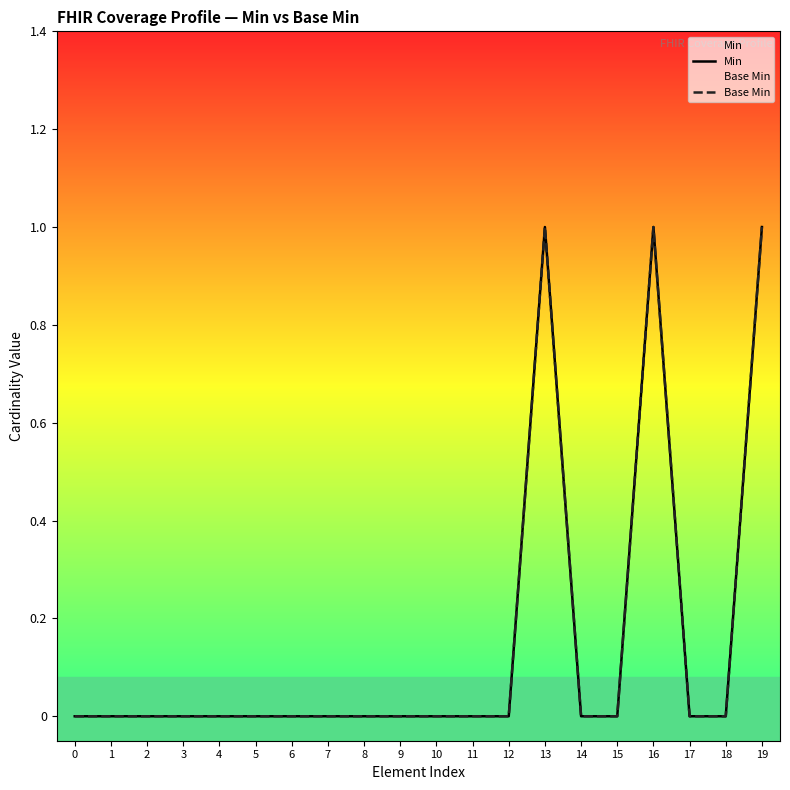

Rank the series by their maximum value, from highest to lowest.

Min, Base Min